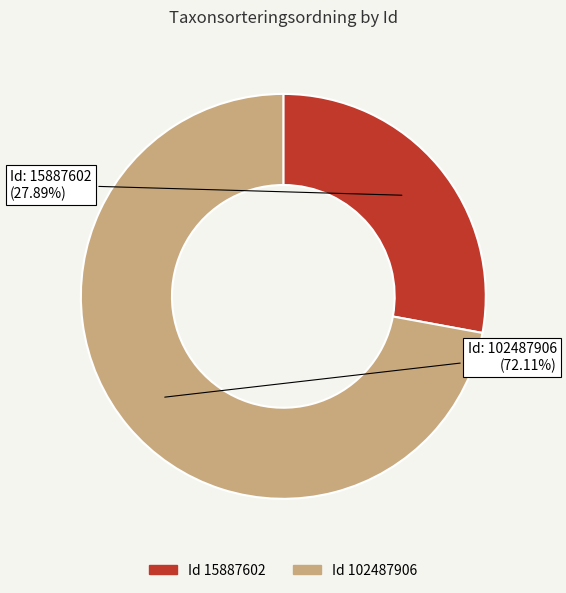

Is there a majority slice in this chart?

Yes